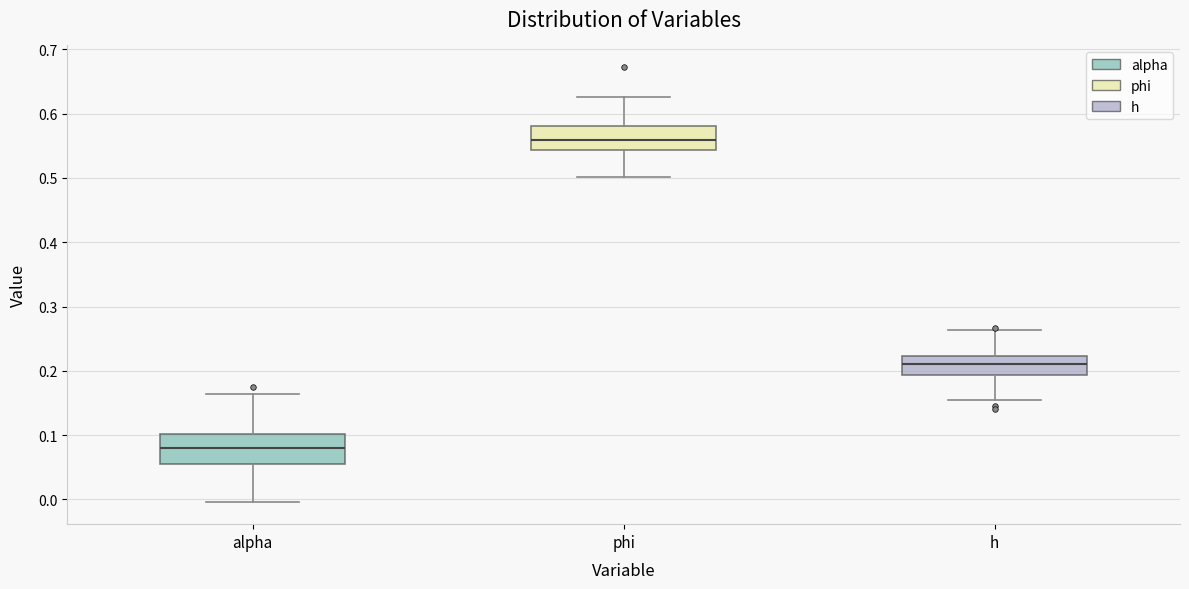

Which box's median line is the highest?

phi